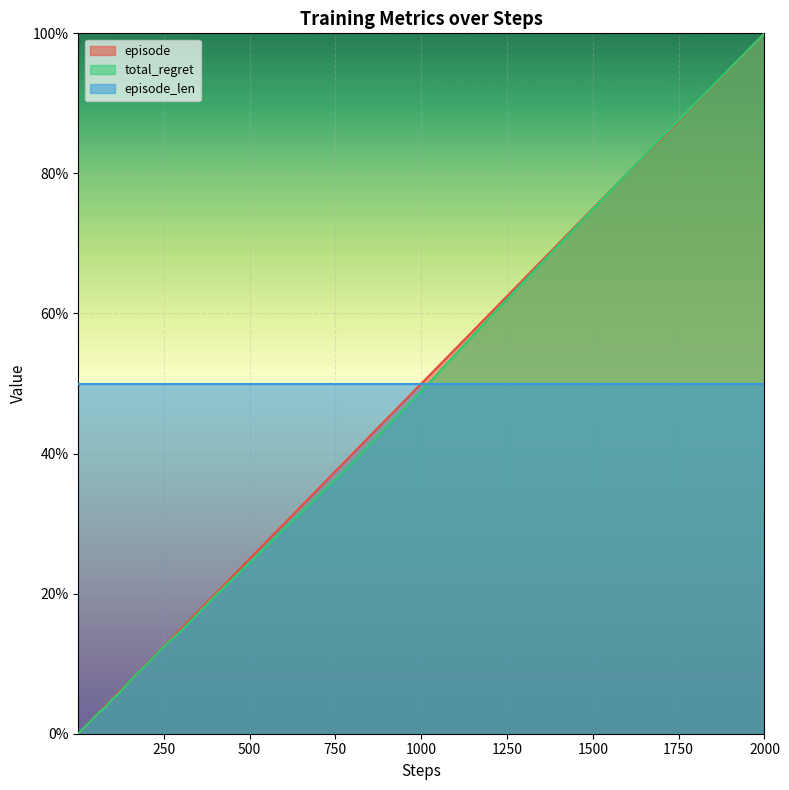

Which series has the largest total across all categories?

episode_len